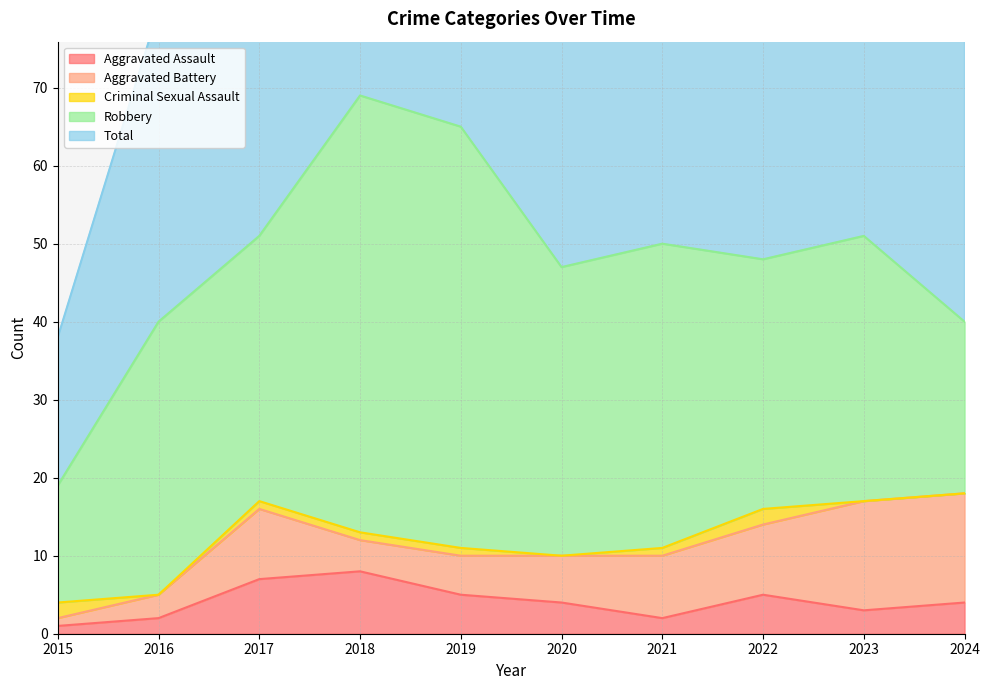

Where does the Robbery series first go above 35?

2018